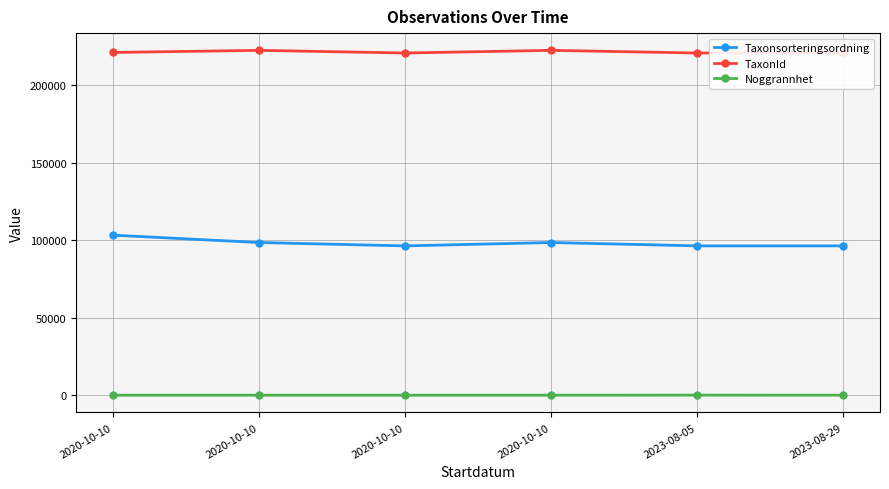

Is the value of TaxonId at 2020-10-10 greater than the value of Taxonsorteringsordning at 2020-10-10?

Yes